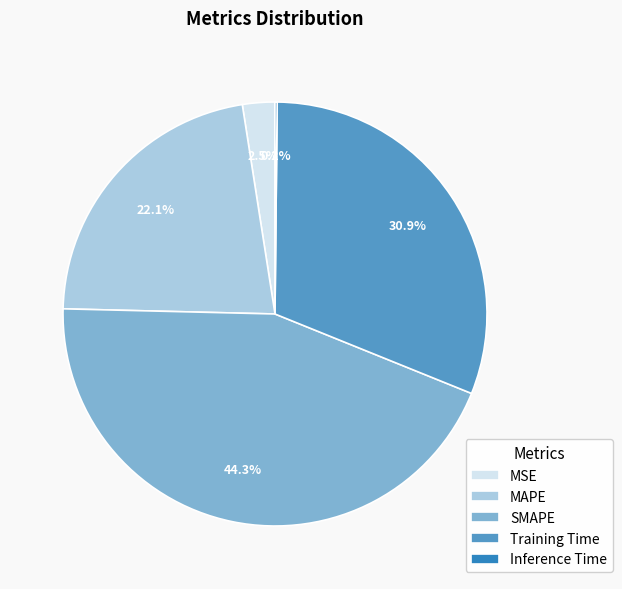

Does MAPE account for over 50% of the chart?

No